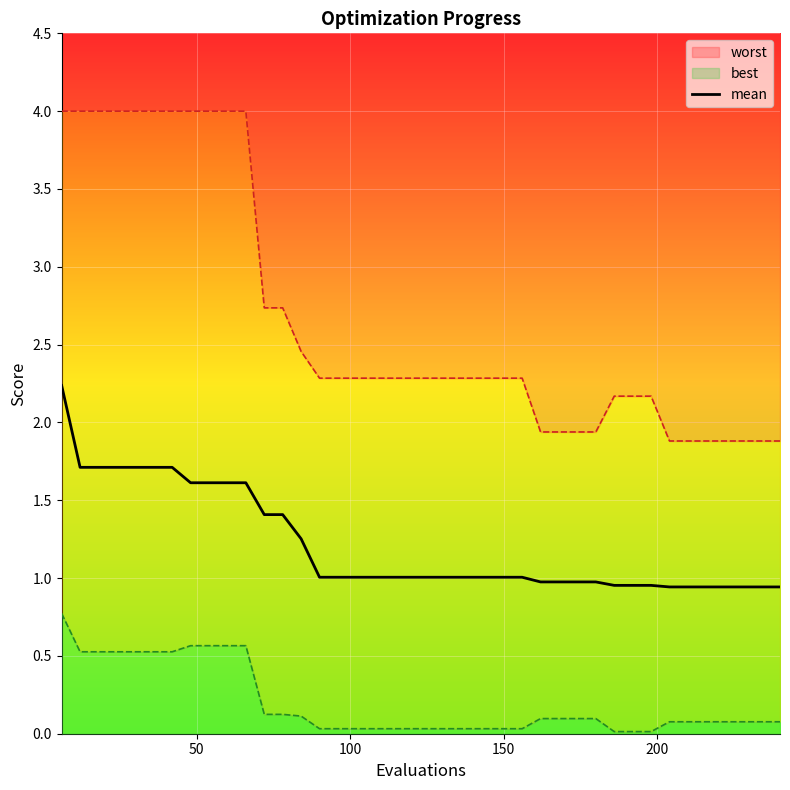

Count the number of data series in this chart.

1